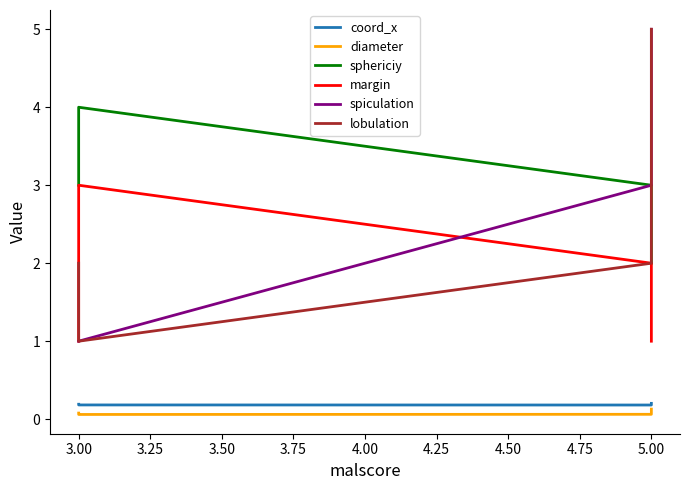

At how many categories does at least one series exceed 2?

4